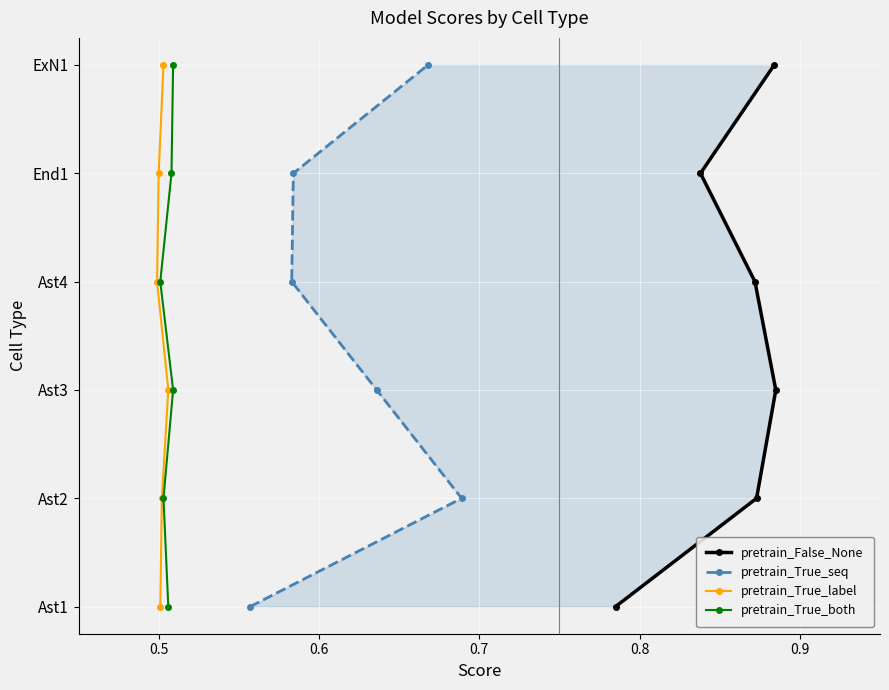

True or false: pretrain_True_both and pretrain_True_seq intersect in this chart.

False